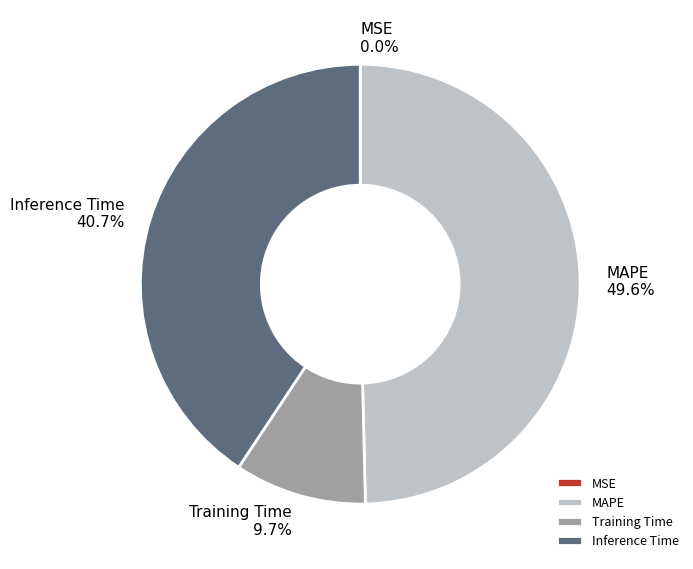

Does any single category account for the majority?

No